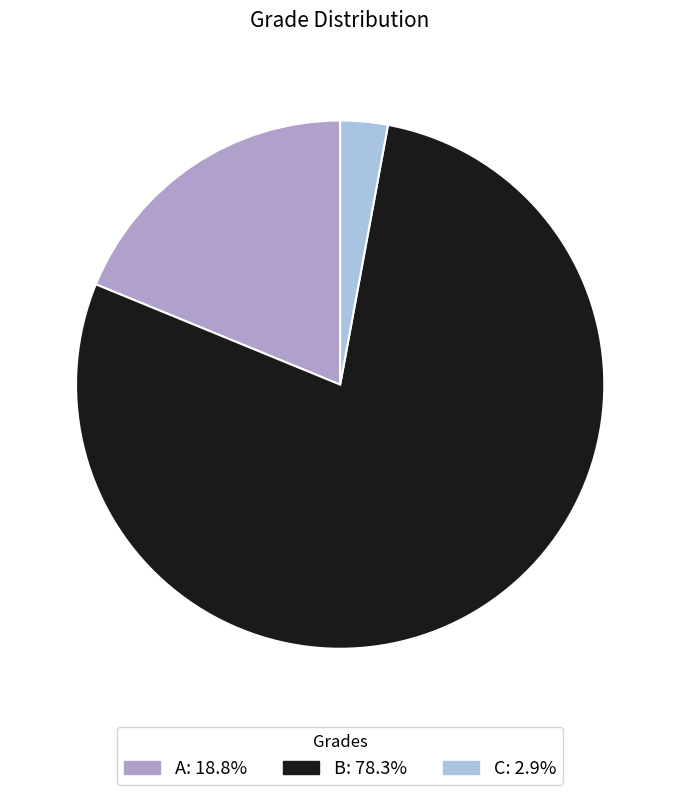

Which has a higher value, A or B?

B